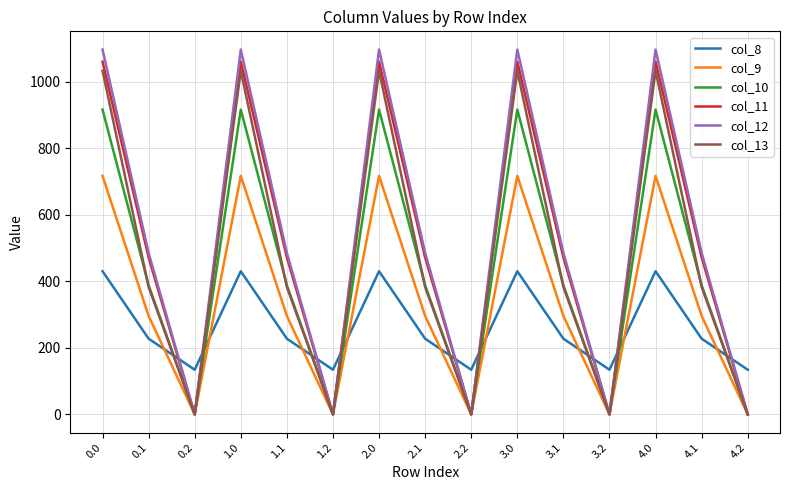

How many interior local valleys does the col_9 series have?

4